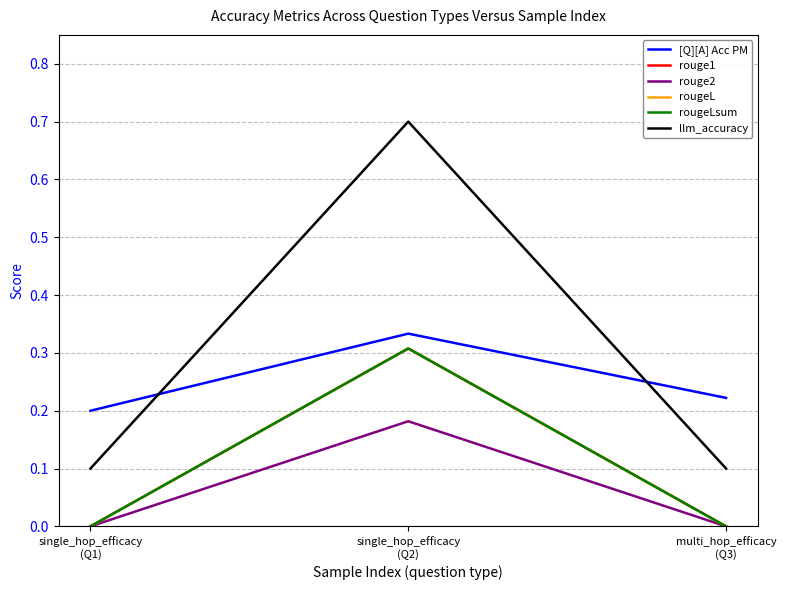

Is the value of [Q][A] Acc PM at single_hop_efficacy
(Q2) greater than the value of rouge1 at single_hop_efficacy
(Q1)?

Yes